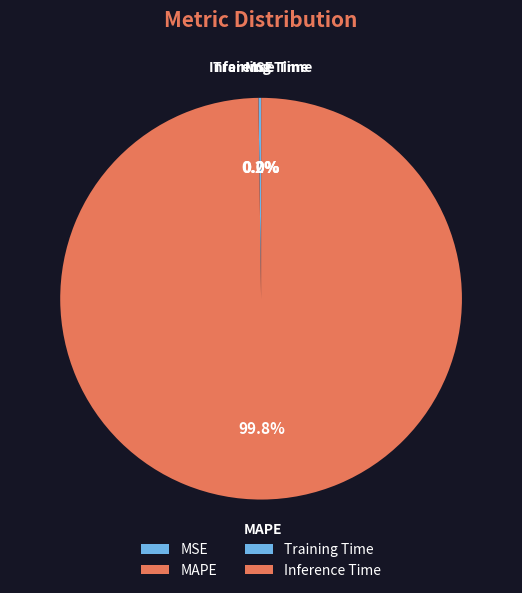

Is there a majority slice in this chart?

Yes